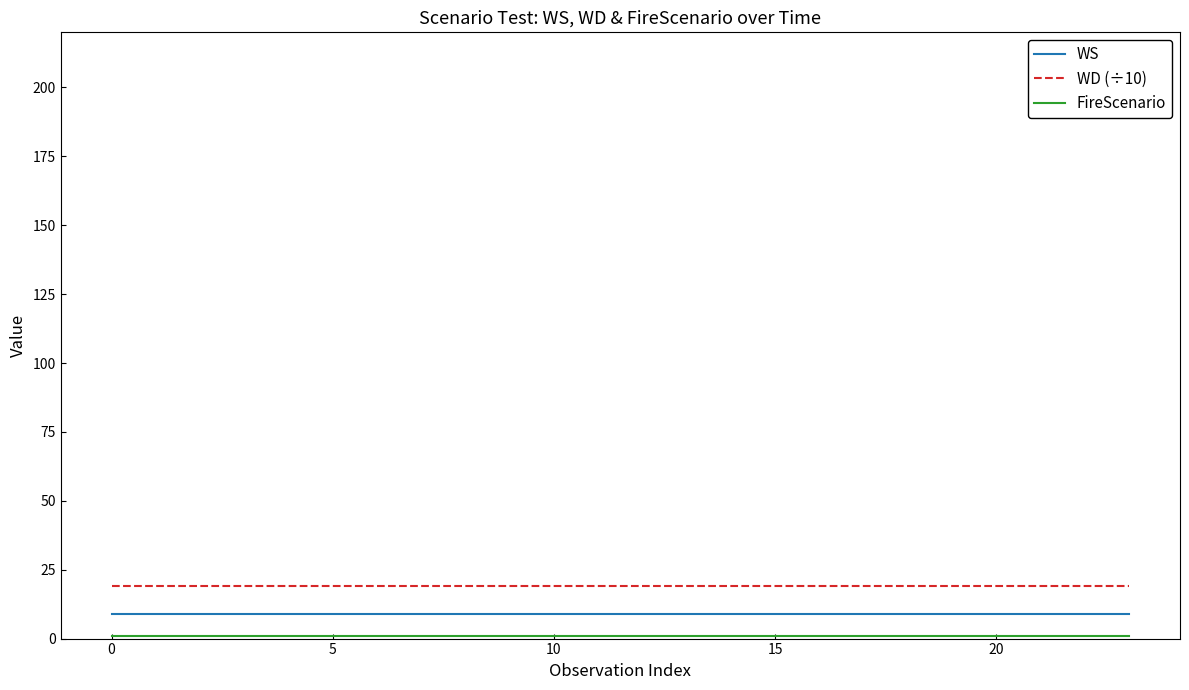

What is the smallest value displayed?

1.0